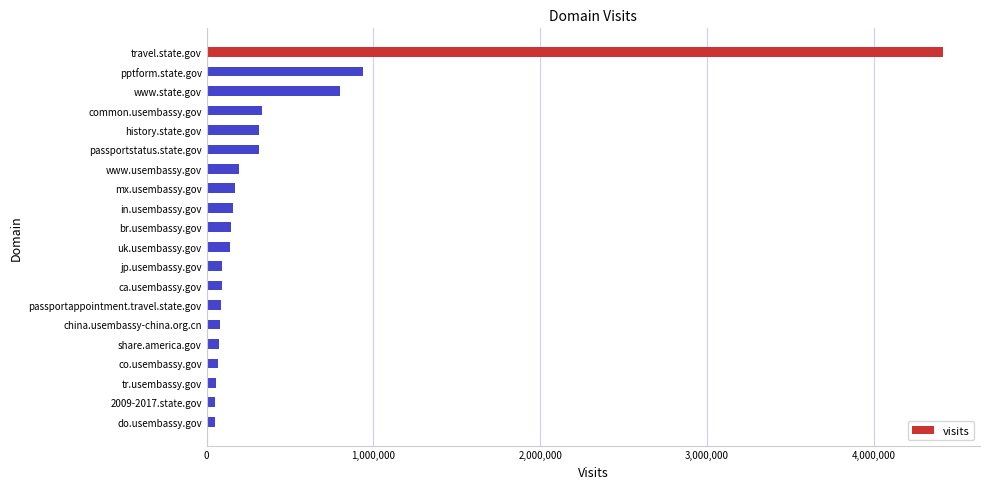

What is the maximum value shown in the chart?

4416716